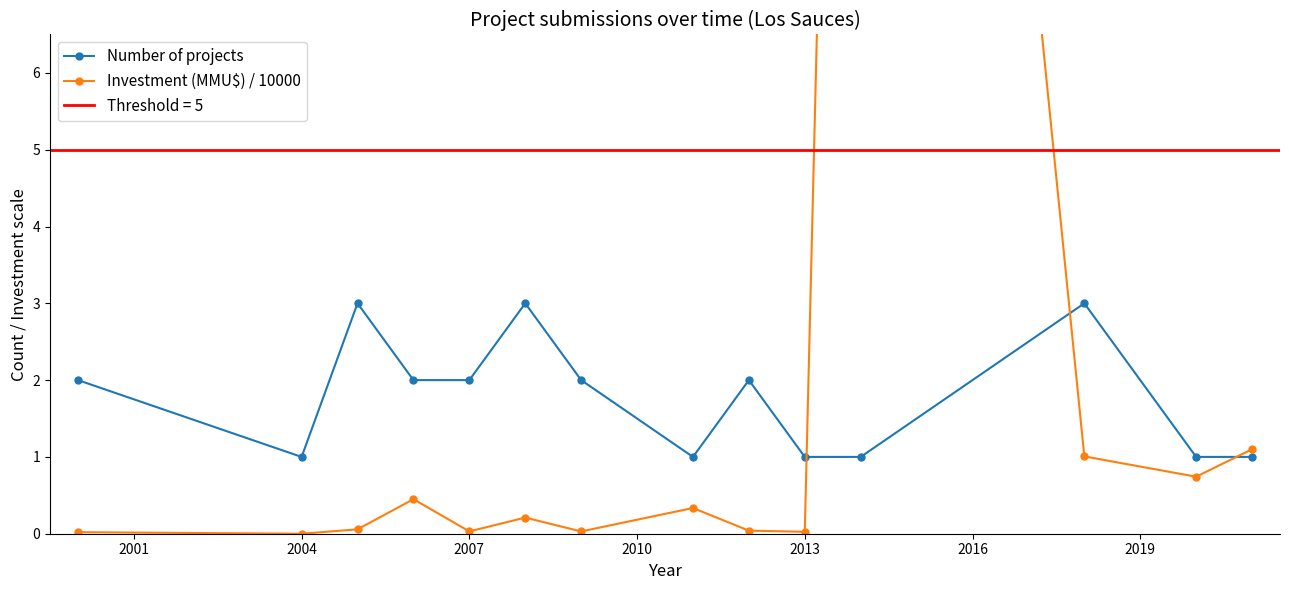

Which series has the largest total across all categories?

Investment (MMU$) / 10000